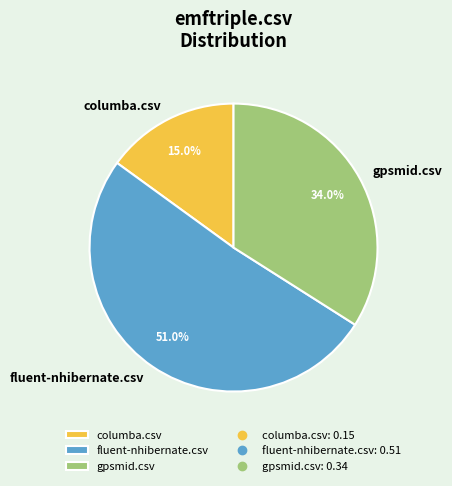

Count the number of slices in the pie.

3